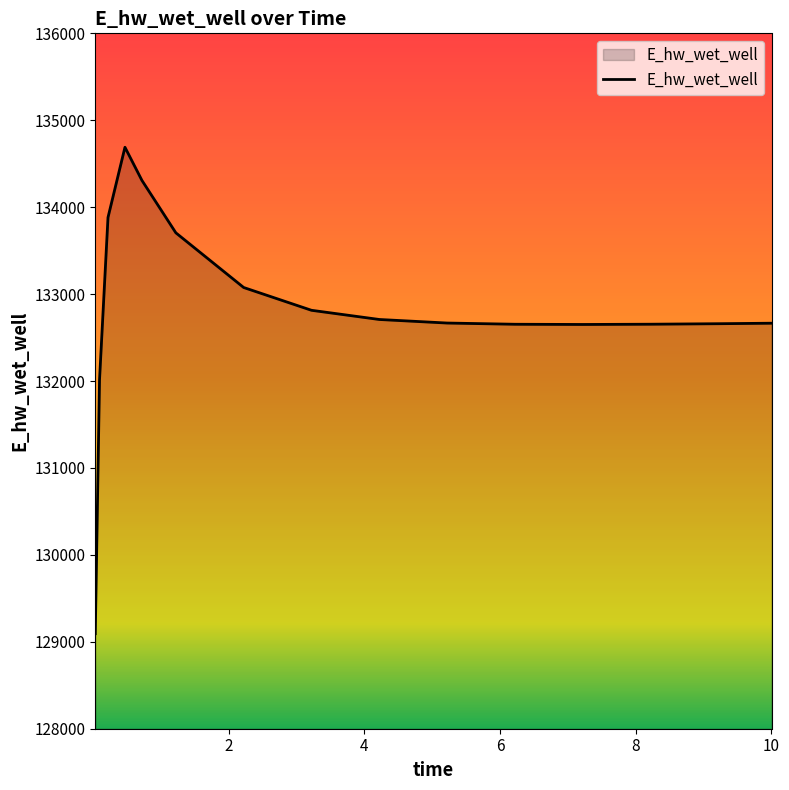

What is the maximum value shown in the chart?

134689.5